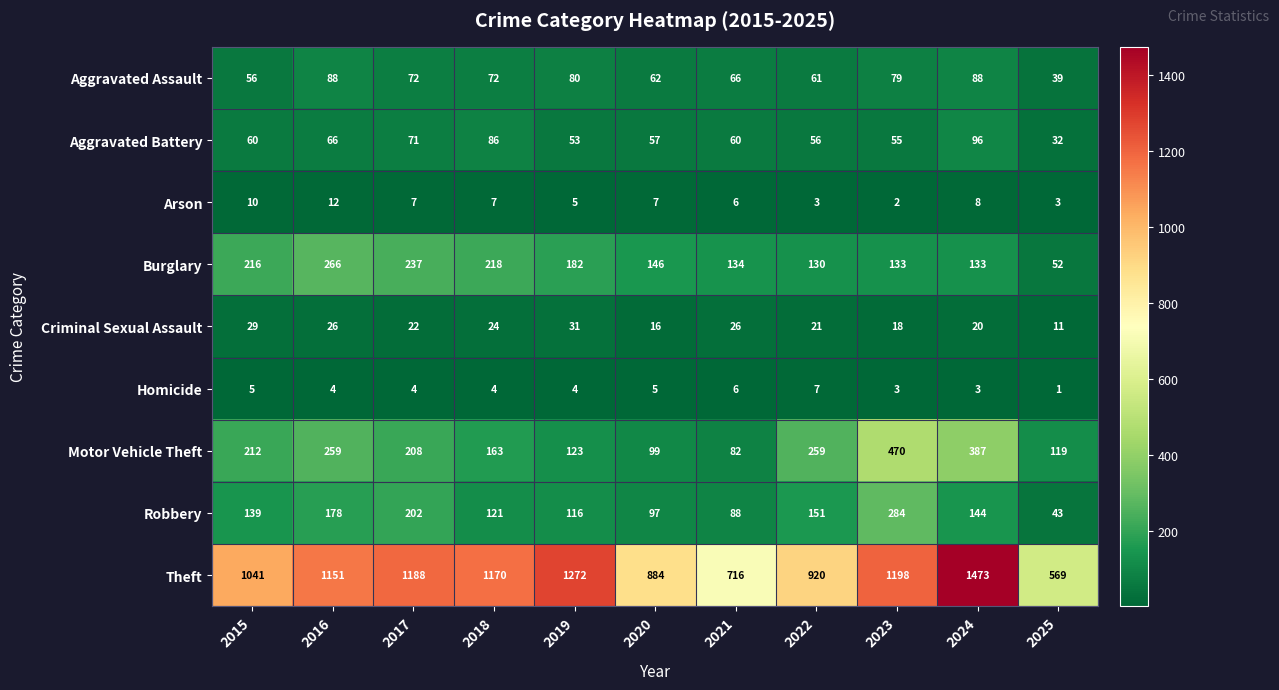

At how many categories does at least one series exceed 736?

9